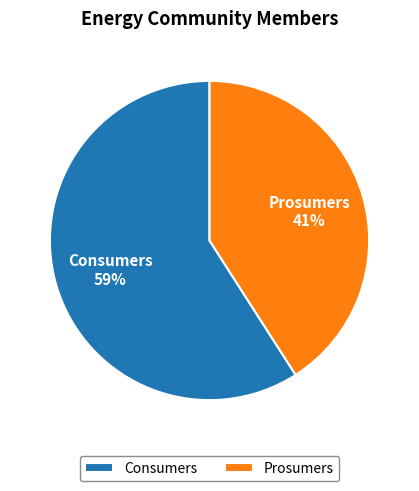

Rank the categories by value from lowest to highest.

Prosumers, Consumers